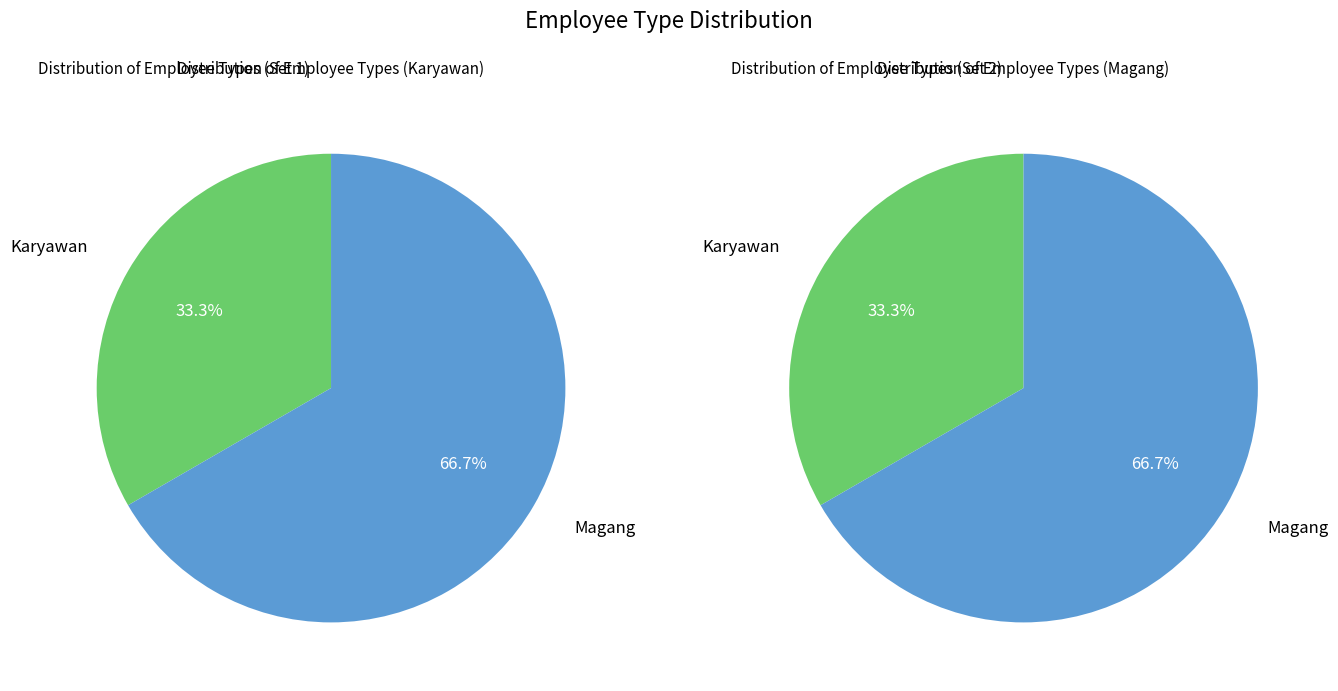

Which category has the smallest portion of the pie?

Karyawan